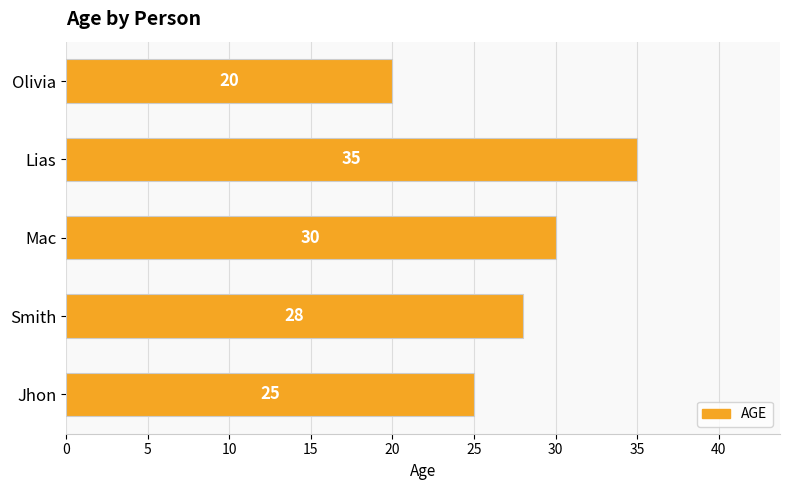

Reading top to bottom, list all the values displayed in this chart.

20	35	30	28	25